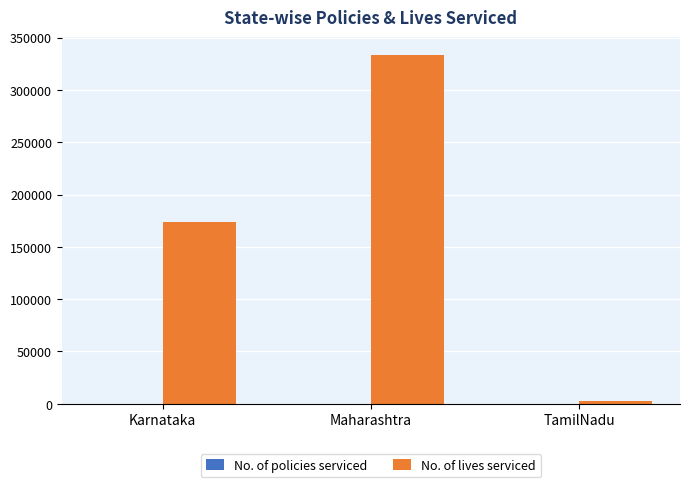

Between Karnataka and Maharashtra, which series saw the biggest shift?

No. of lives serviced